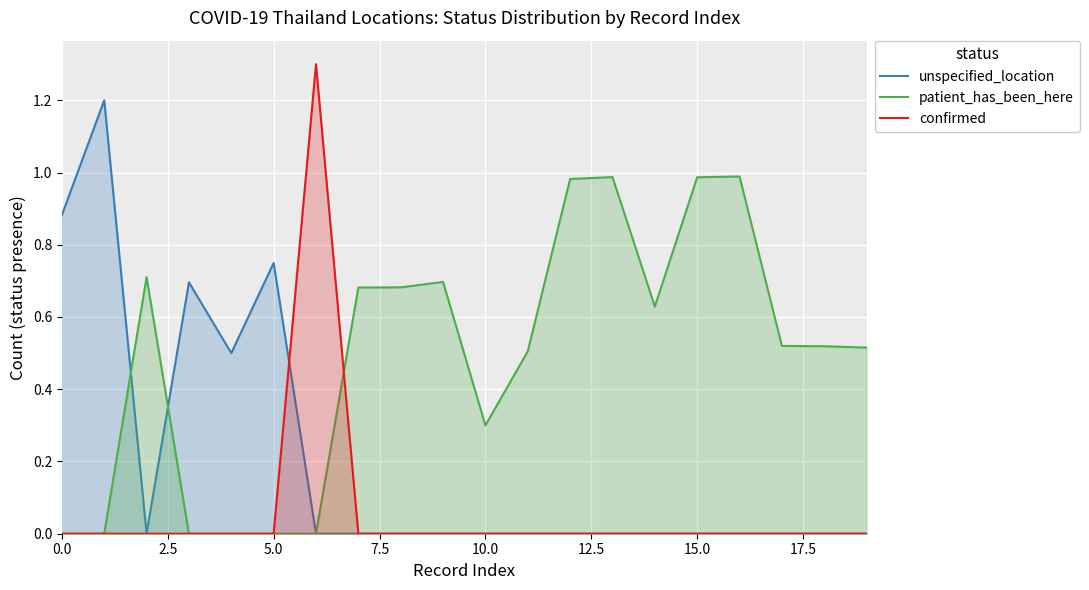

At how many categories does at least one series exceed 1?

2